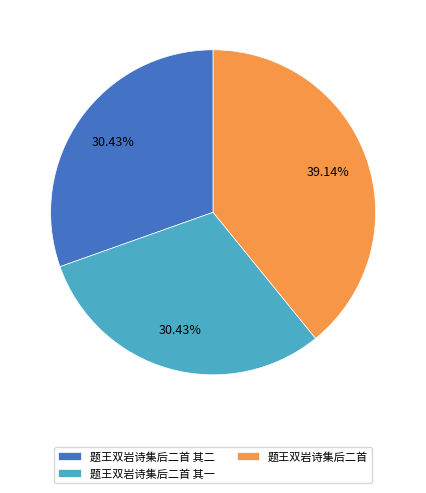

What is the largest slice in the pie chart?

题王双岩诗集后二首